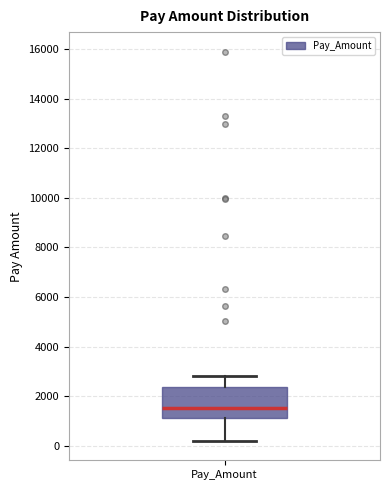

Transcribe this box plot: give where the median line is, the range the box spans, and where the two whiskers end, as read against the y-axis. The values are not printed on the chart, so give them approximately, as read against the axis.

median 1600, box 1200 to 2400, whiskers 200 to 2800